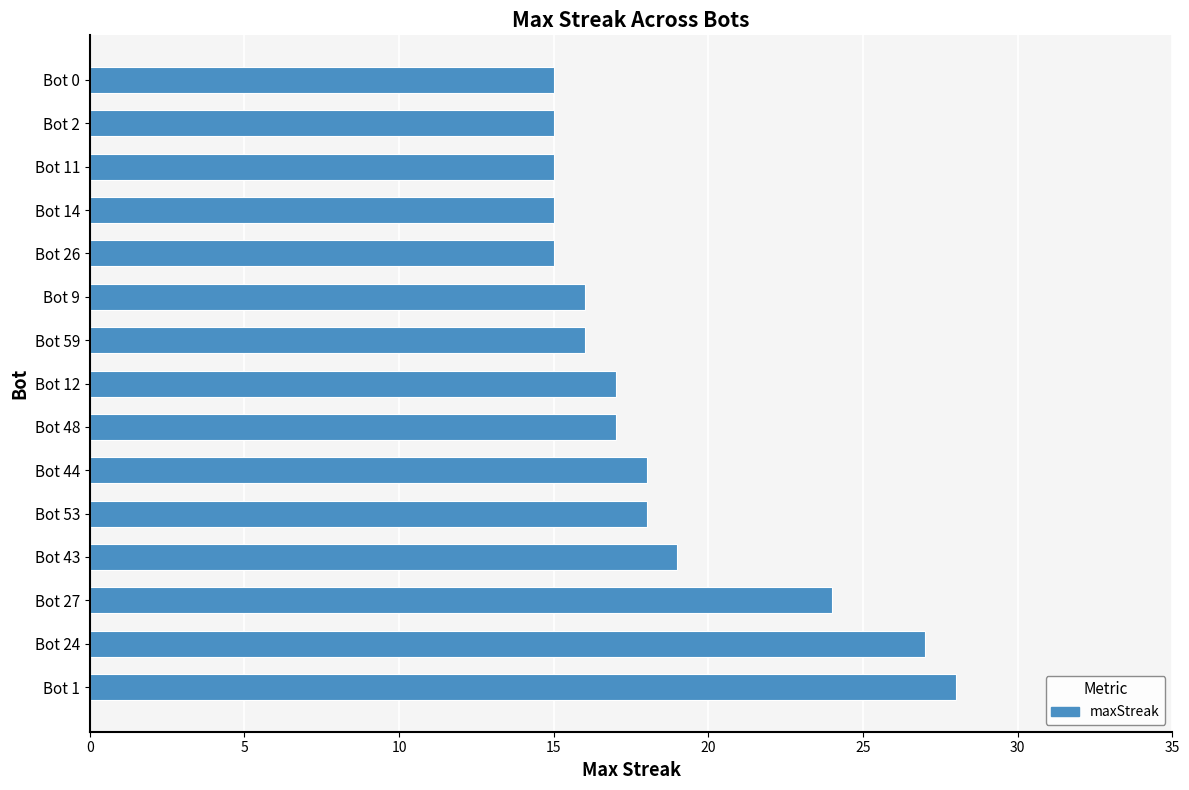

Reading bottom to top, transcribe all the data shown in this chart.

Bot 1=28	Bot 24=27	Bot 27=24	Bot 43=19	Bot 53=18	Bot 44=18	Bot 48=17	Bot 12=17	Bot 59=16	Bot 9=16	Bot 26=15	Bot 14=15	Bot 11=15	Bot 2=15	Bot 0=15